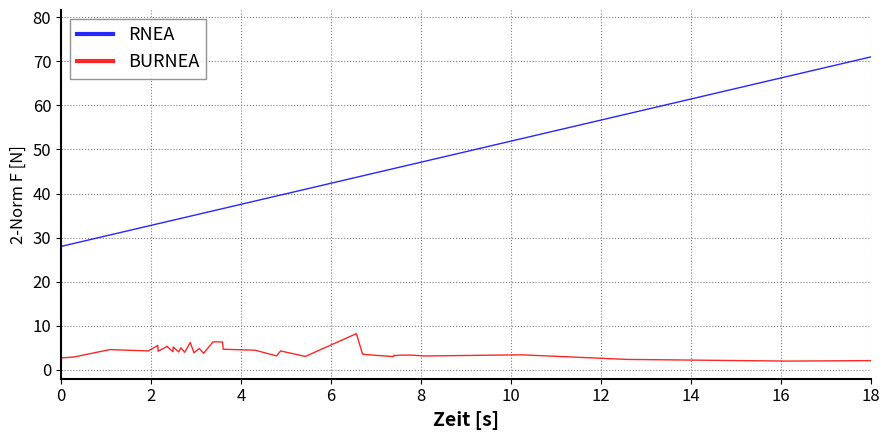

Which series has the largest range (max minus min)?

RNEA